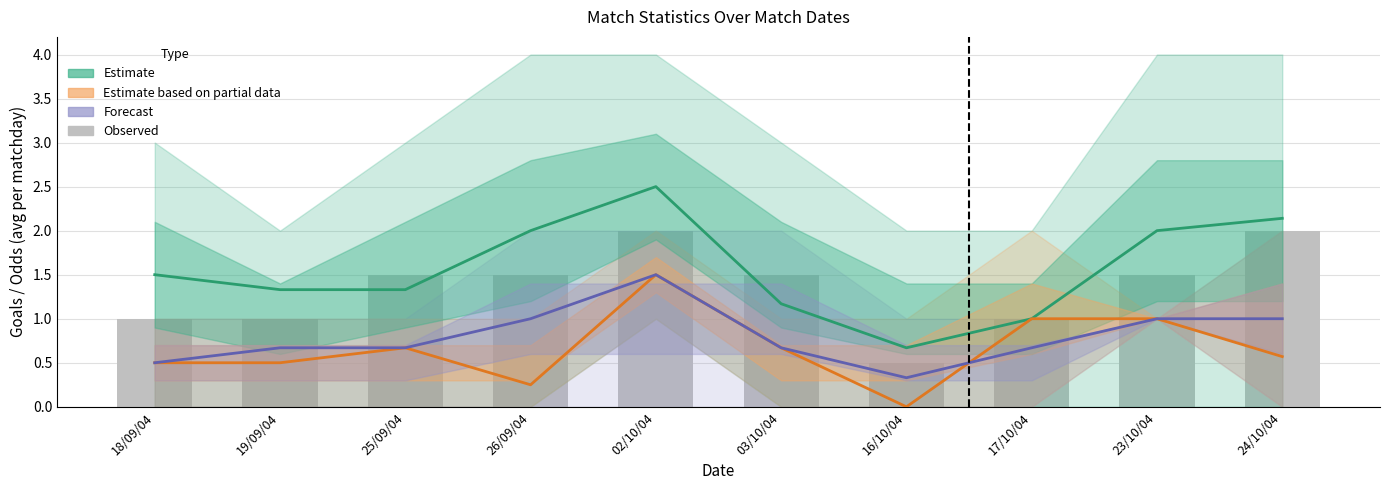

What is the maximum value for Estimate based on partial data (FTAG avg)?

1.5